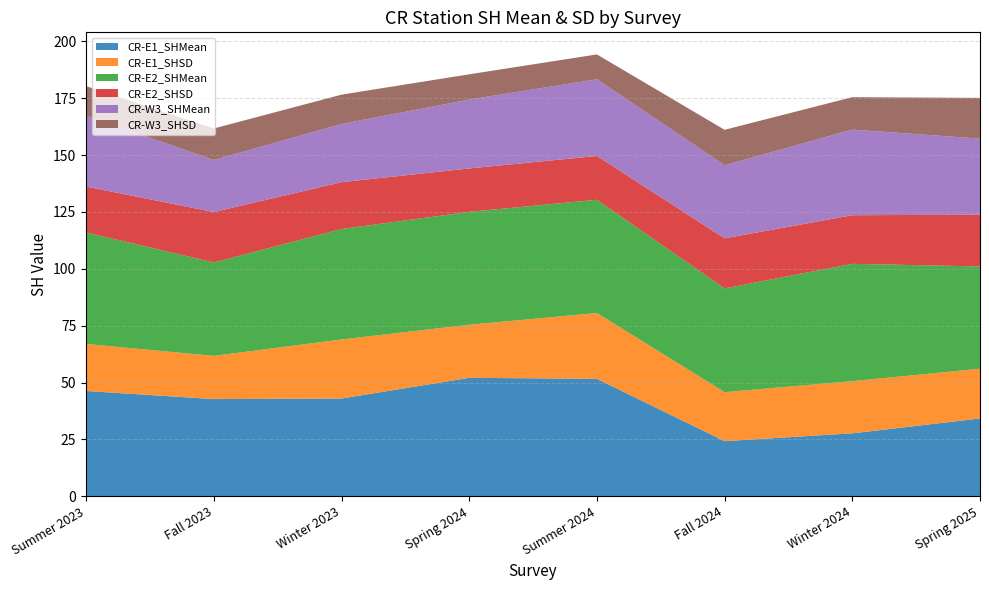

Reading left to right, transcribe all the data shown in this chart.

CR-E1_SHMean: Summer 2023=46.3	Fall 2023=42.7	Winter 2023=43.0	Spring 2024=52.1	Summer 2024=51.6	Fall 2024=24.2	Winter 2024=27.7	Spring 2025=34.2
CR-E1_SHSD: Summer 2023=20.7	Fall 2023=19.0	Winter 2023=25.9	Spring 2024=23.3	Summer 2024=28.9	Fall 2024=21.6	Winter 2024=22.9	Spring 2025=21.9
CR-E2_SHMean: Summer 2023=49.0	Fall 2023=41.0	Winter 2023=48.5	Spring 2024=49.6	Summer 2024=49.8	Fall 2024=45.6	Winter 2024=51.6	Spring 2025=45.0
CR-E2_SHSD: Summer 2023=20.2	Fall 2023=22.2	Winter 2023=20.6	Spring 2024=19.1	Summer 2024=19.3	Fall 2024=22.0	Winter 2024=21.4	Spring 2025=22.7
CR-W3_SHMean: Summer 2023=31.1	Fall 2023=22.9	Winter 2023=25.6	Spring 2024=30.3	Summer 2024=33.7	Fall 2024=32.1	Winter 2024=37.6	Spring 2025=33.4
CR-W3_SHSD: Summer 2023=13.0	Fall 2023=13.9	Winter 2023=12.9	Spring 2024=11.1	Summer 2024=10.9	Fall 2024=15.6	Winter 2024=14.2	Spring 2025=17.9